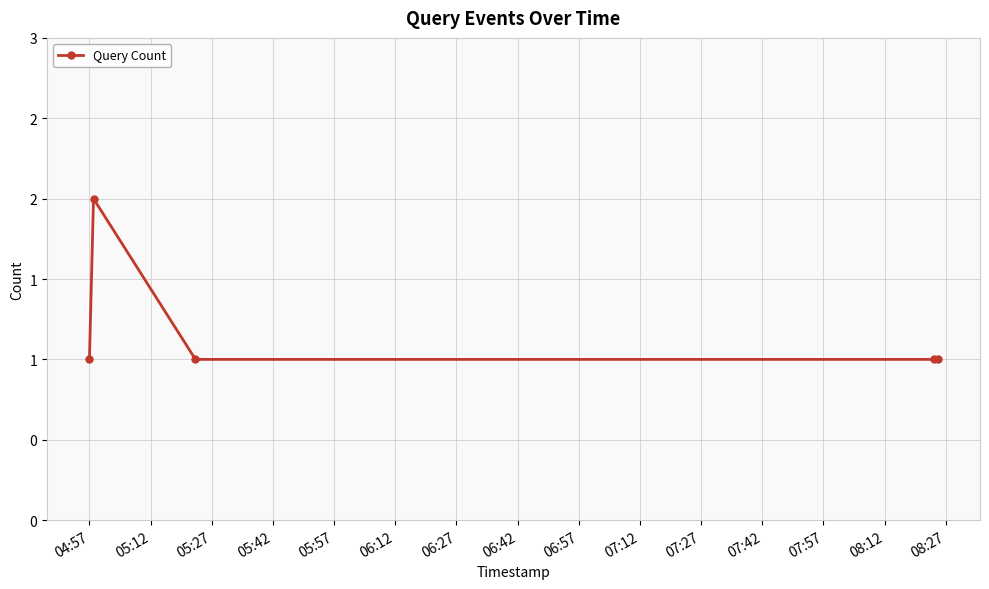

What is the smallest value displayed?

1